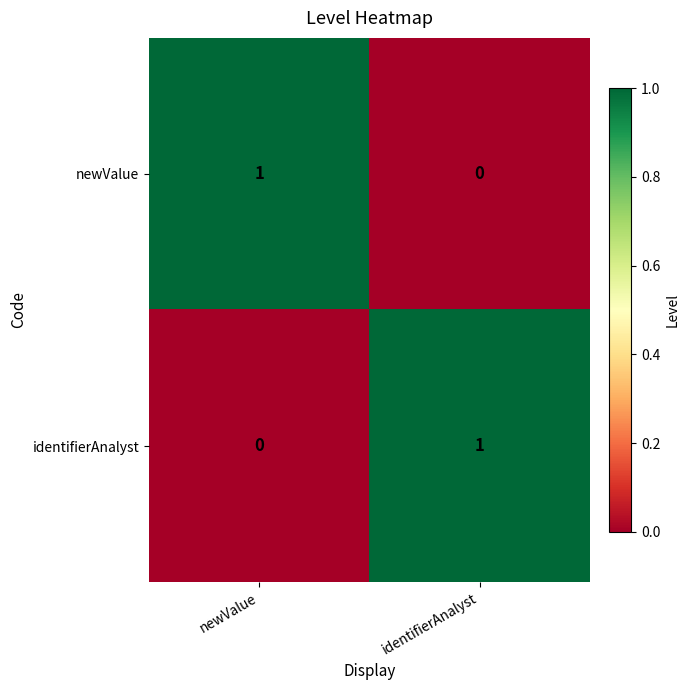

What is the total value across all series at newValue?

1